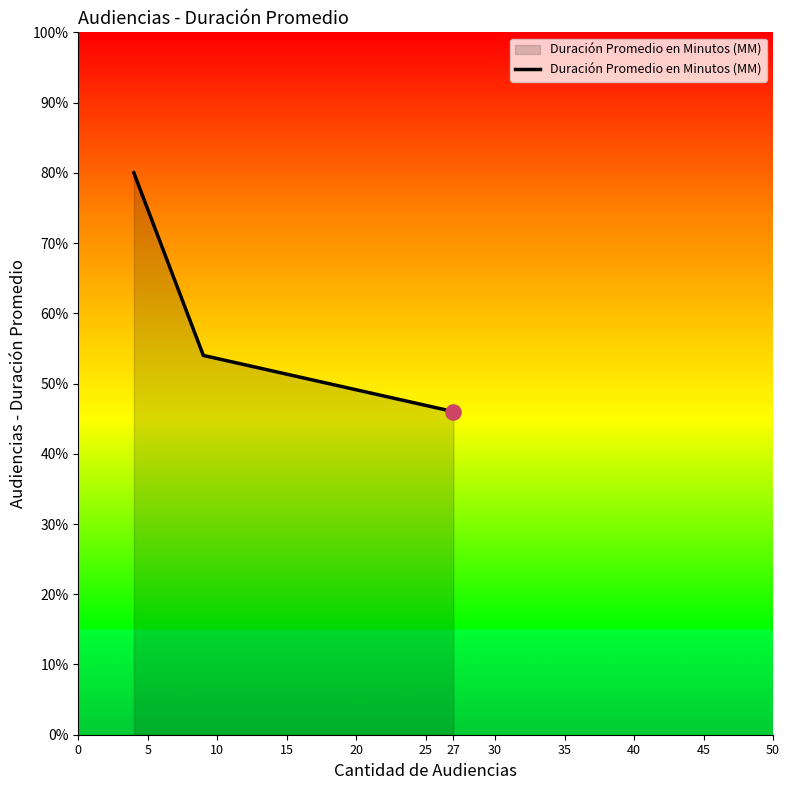

What is the difference between the maximum and second lowest values?

26